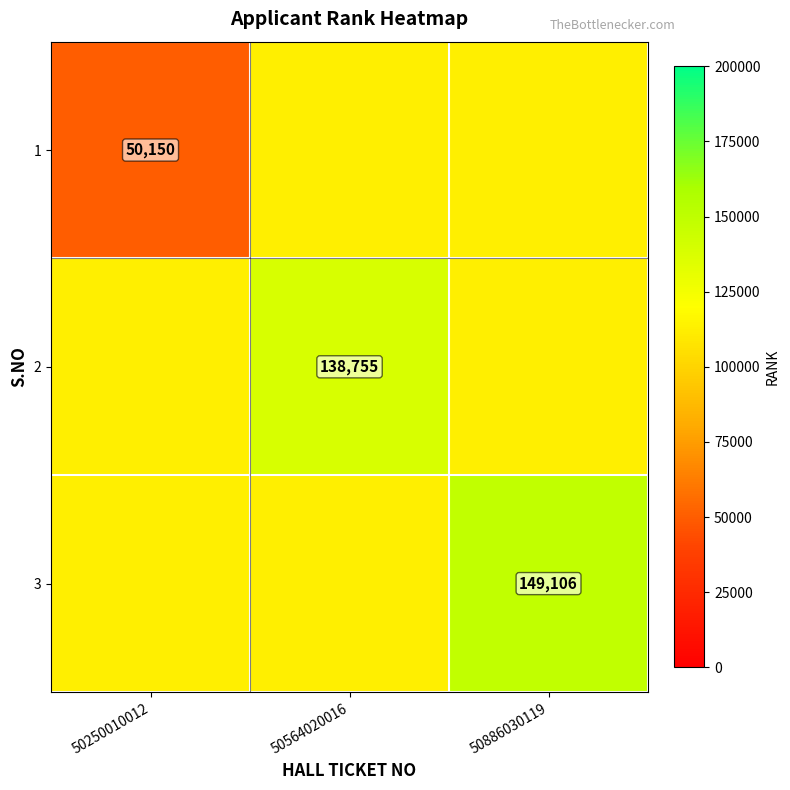

Is the value of 2 at 50564020016 greater than the value of 3 at 50886030119?

No